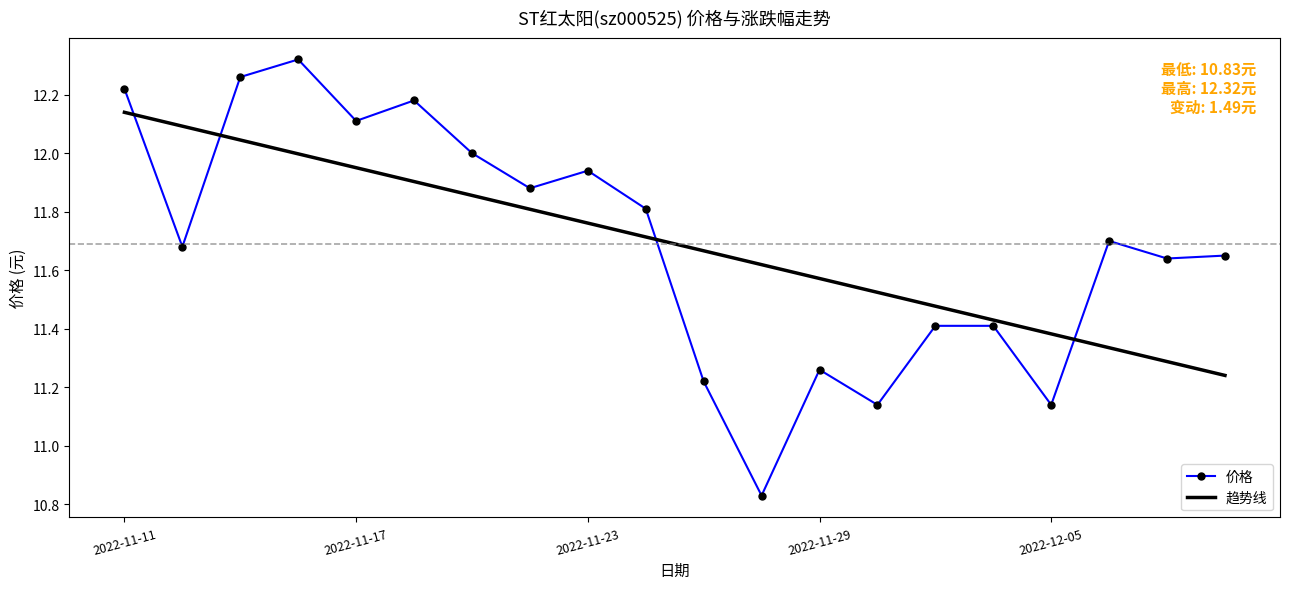

How many values in the 价格 series exceed 11?

19